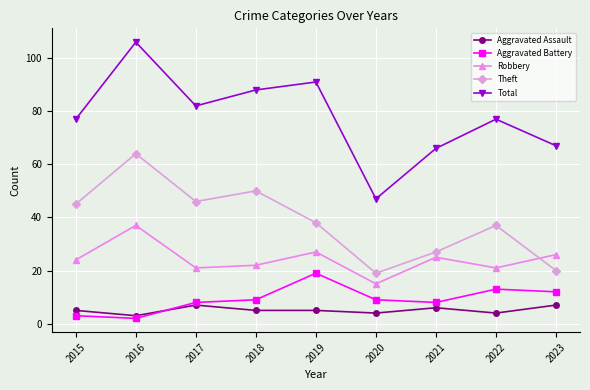

Reading right to left, list all the values displayed in this chart.

Aggravated Assault: 2023=7	2022=4	2021=6	2020=4	2019=5	2018=5	2017=7	2016=3	2015=5
Aggravated Battery: 2023=12	2022=13	2021=8	2020=9	2019=19	2018=9	2017=8	2016=2	2015=3
Robbery: 2023=26	2022=21	2021=25	2020=15	2019=27	2018=22	2017=21	2016=37	2015=24
Theft: 2023=20	2022=37	2021=27	2020=19	2019=38	2018=50	2017=46	2016=64	2015=45
Total: 2023=67	2022=77	2021=66	2020=47	2019=91	2018=88	2017=82	2016=106	2015=77